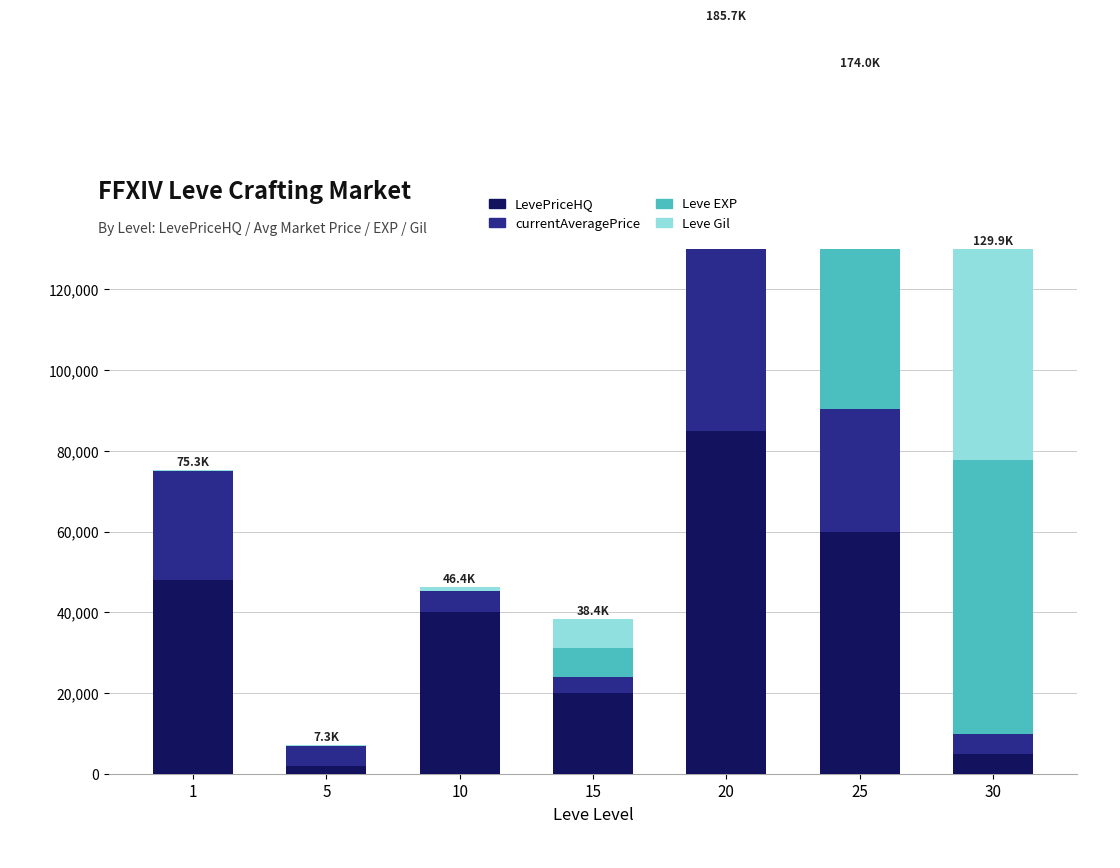

What is the spread (max minus min) of values at 1?

47999